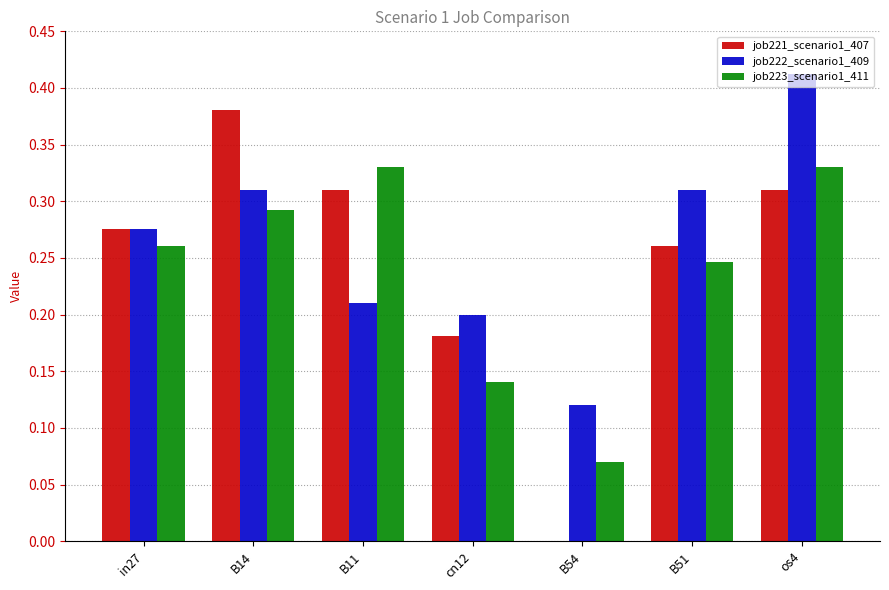

Count the number of categories in the chart.

7